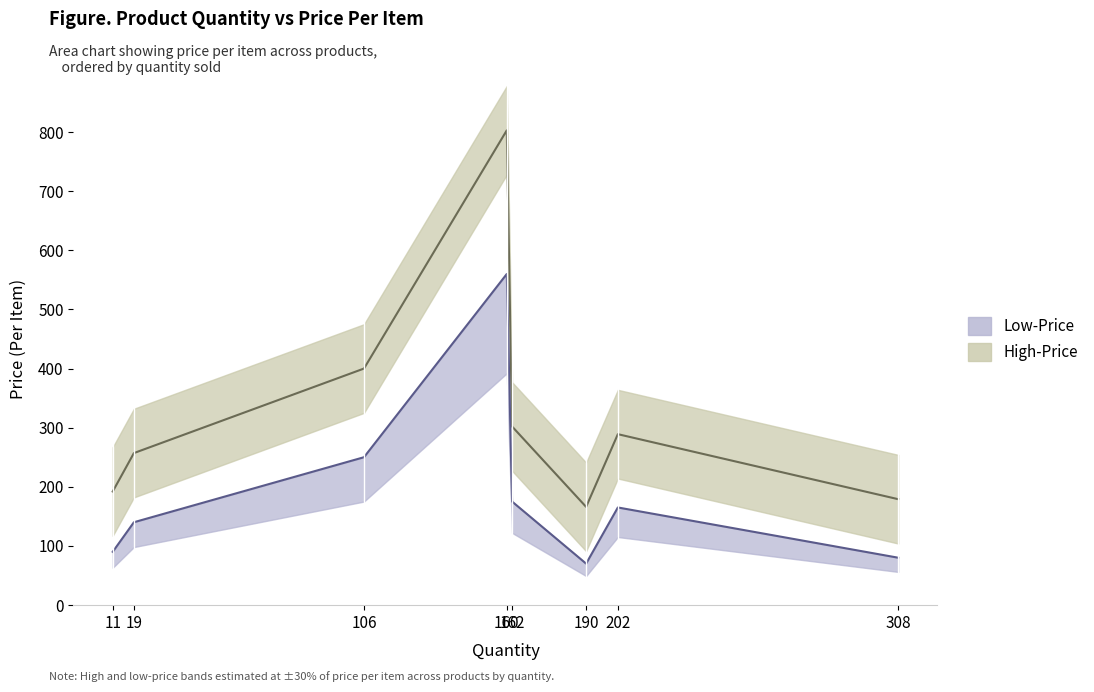

Read the High-Price Mid value at 162.

302